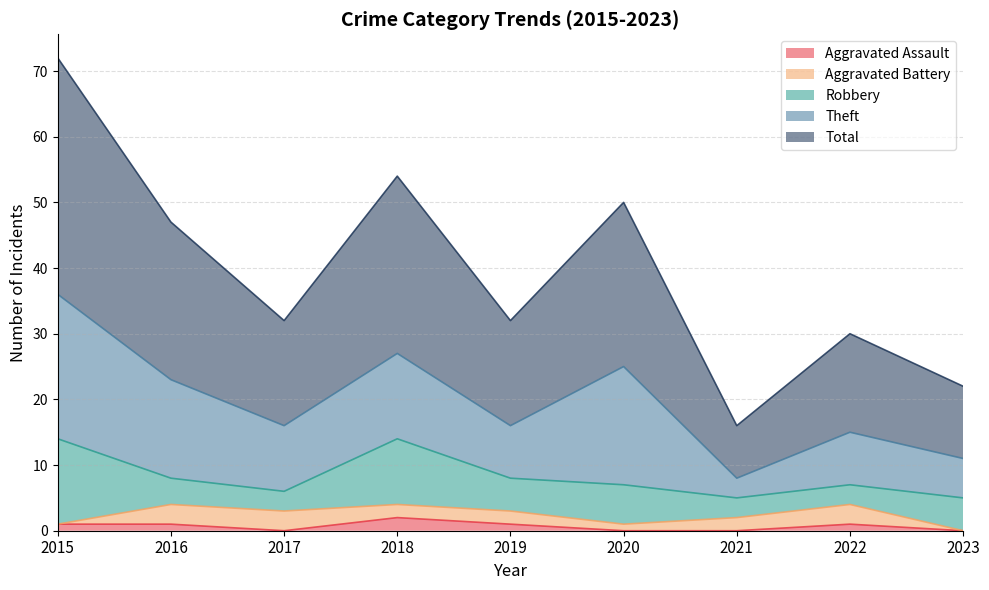

What is the value of the Aggravated Battery point at the 5th from the left?

2